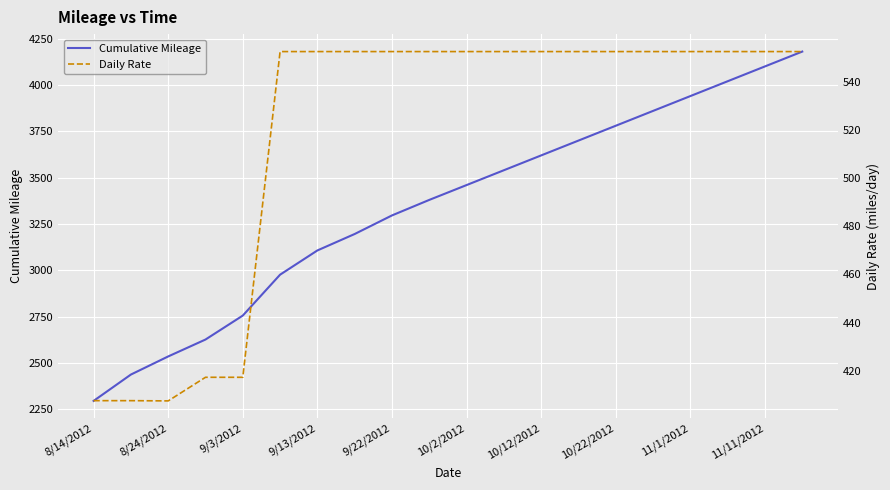

What is the lowest value of the Cumulative Mileage series?

2295.9